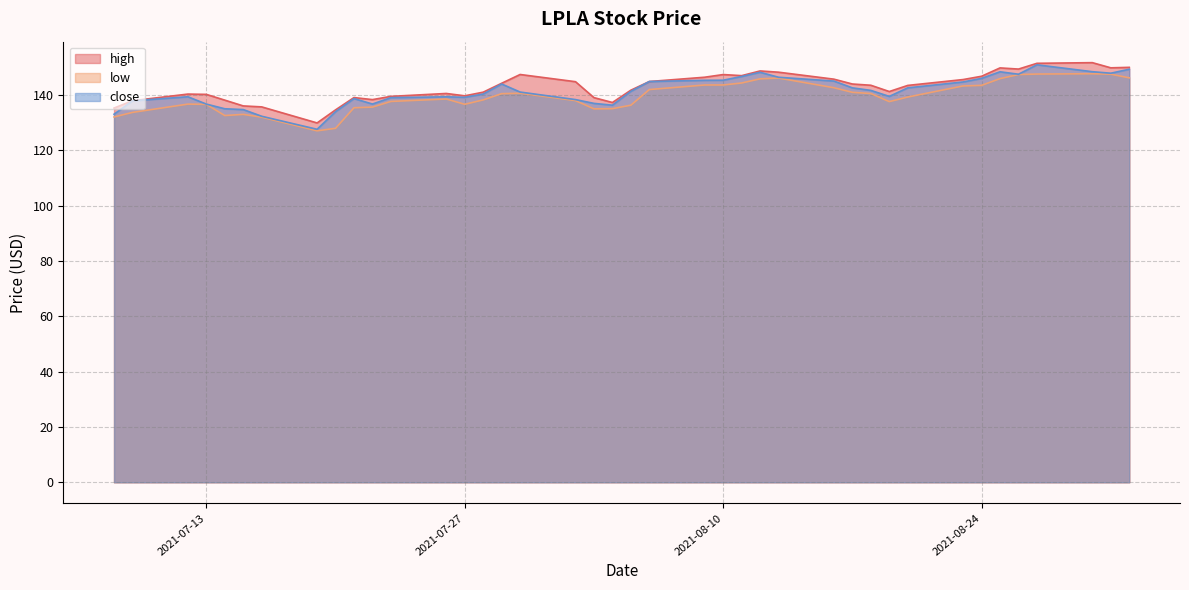

What is the difference between the high values at 2021-08-10 and 2021-07-28?

6.4